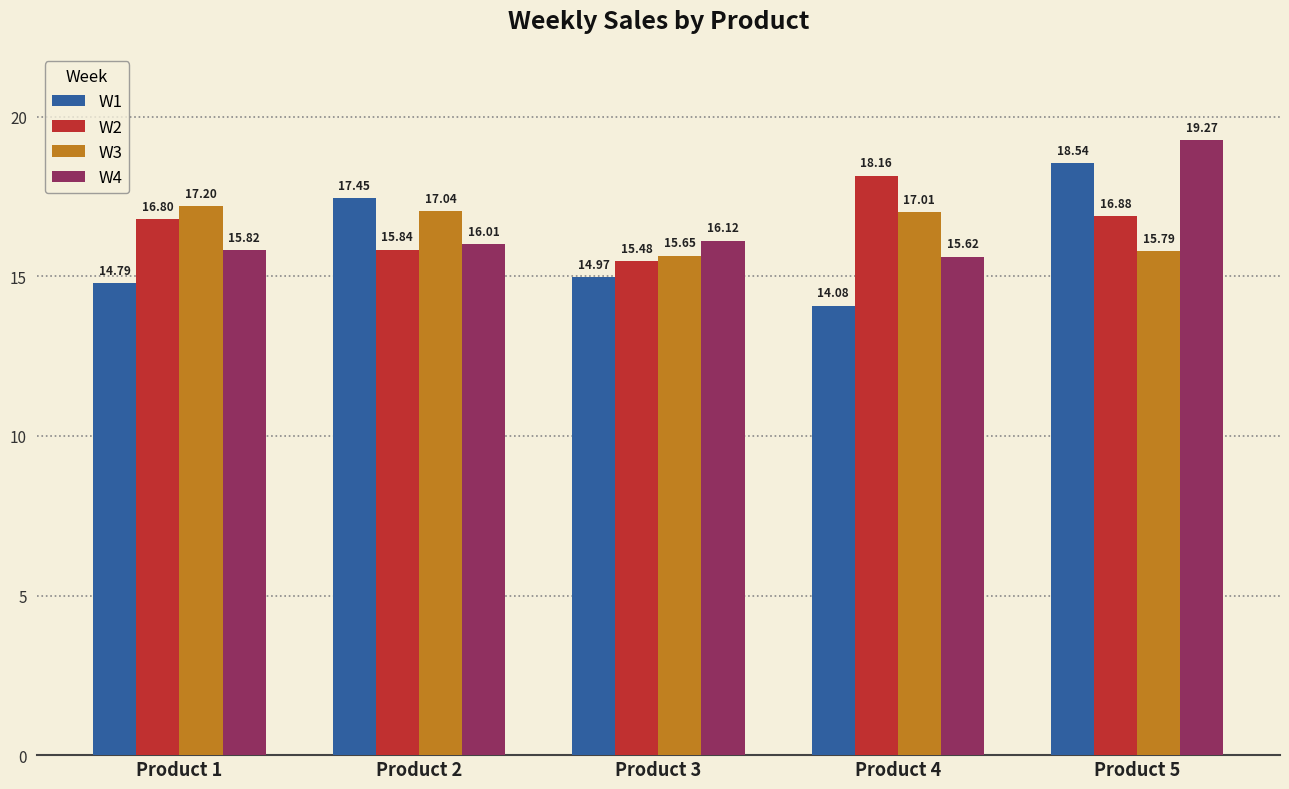

Is the value of W1 at Product 2 greater than the value of W2 at Product 5?

Yes